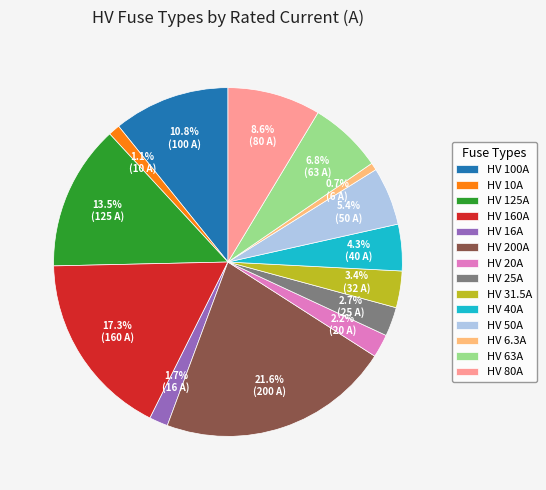

To the nearest percent, what is the combined percentage of HV 10A and HV 40A?

5%